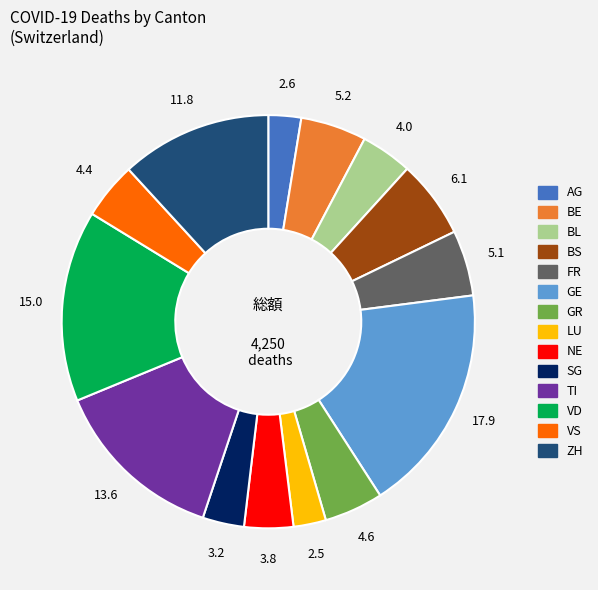

Does any single category account for the majority?

No